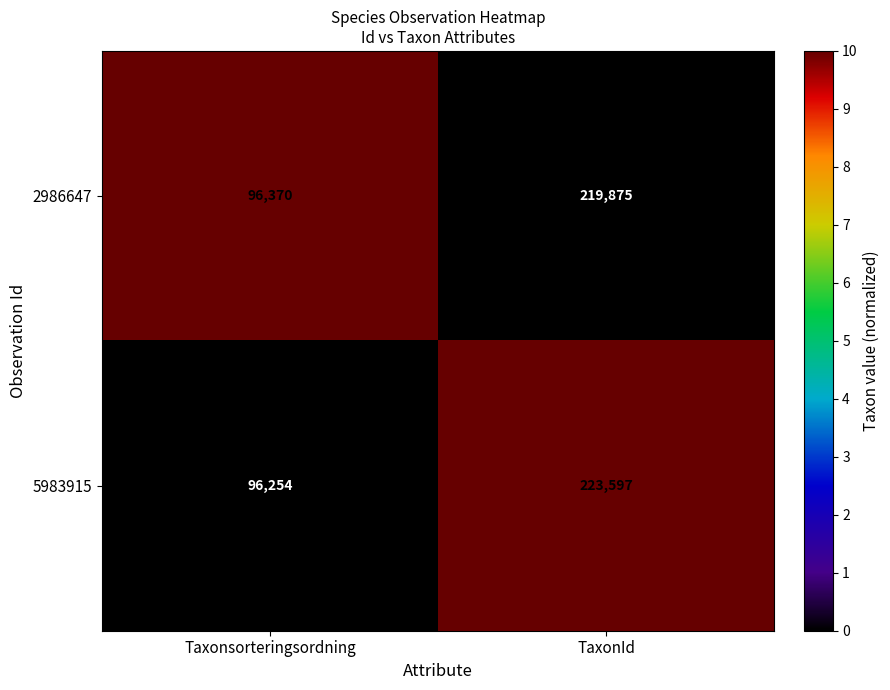

True or false: 2986647 has a value of 81829 at TaxonId.

False